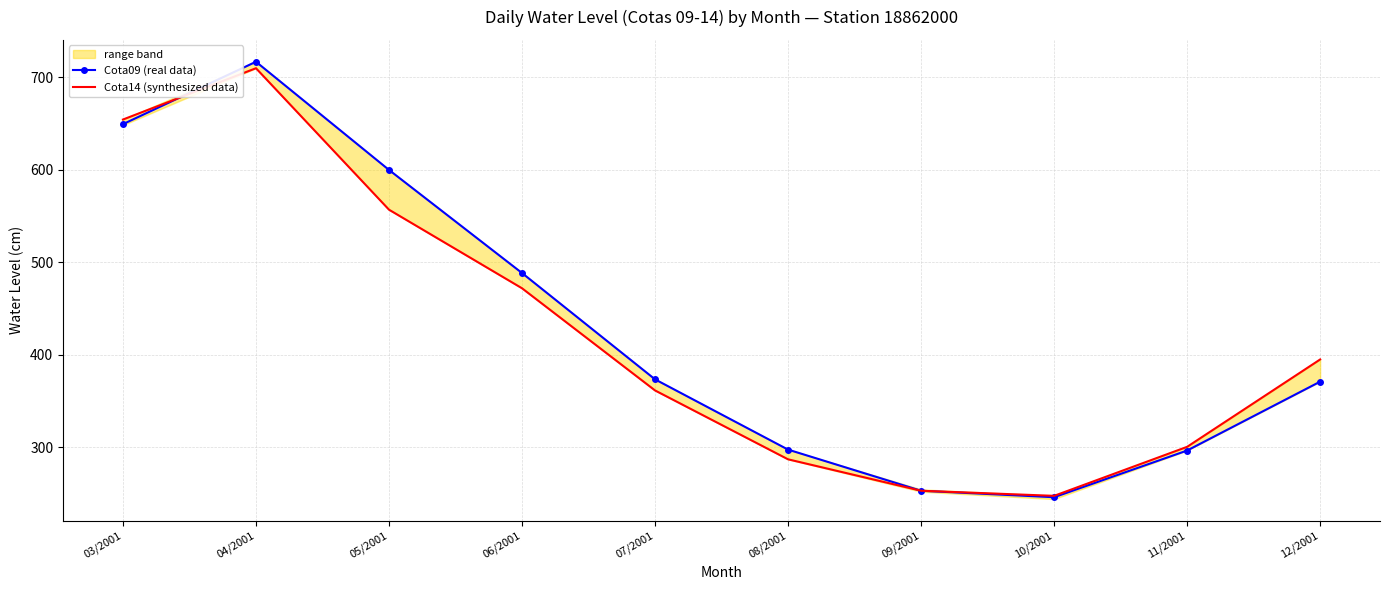

What is the spread (max minus min) of values at 04/2001?

7.0